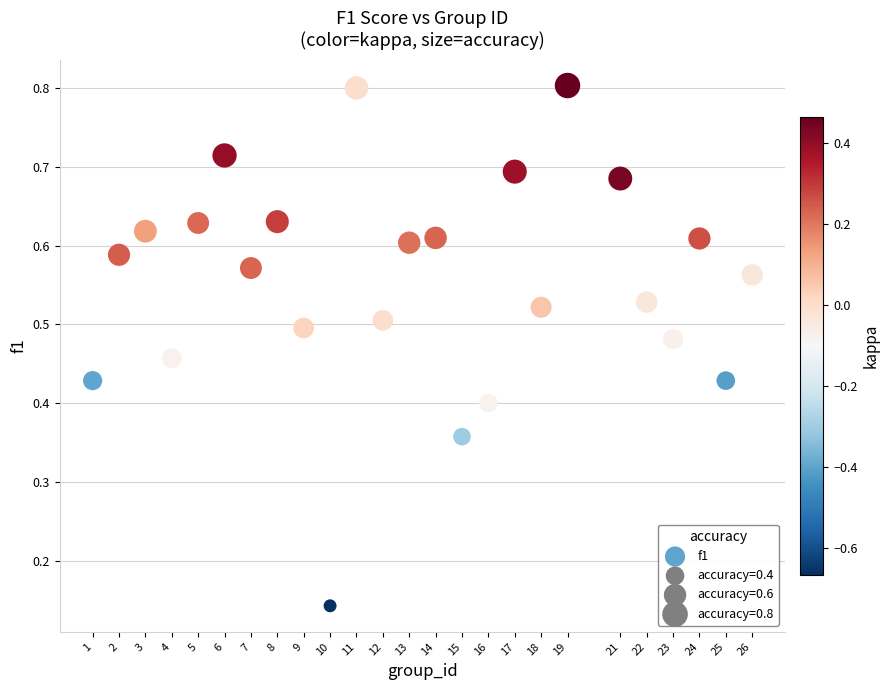

What is the range of X values (max minus min)?

25.0